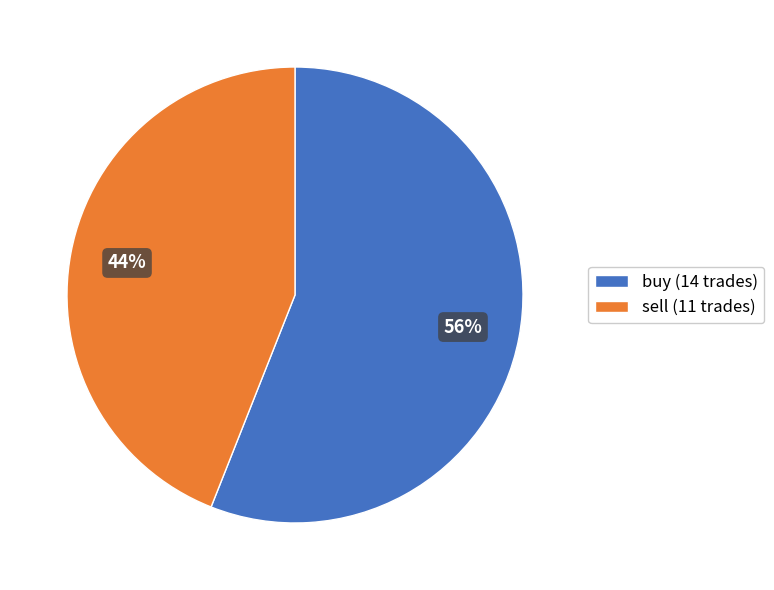

Combined, do sell (11 trades) and buy (14 trades) account for over 50%?

Yes